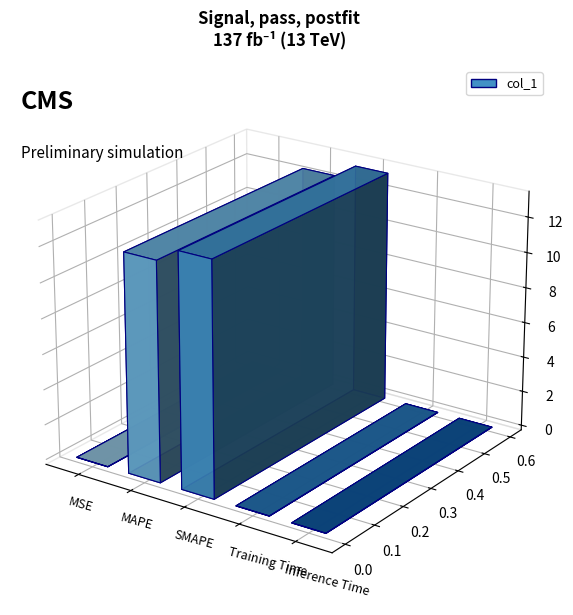

Is it true that the value at Training Time is 0.0?

True